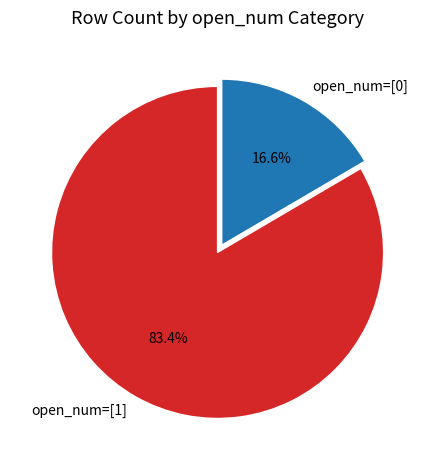

Which slice is the largest?

open_num=[1]